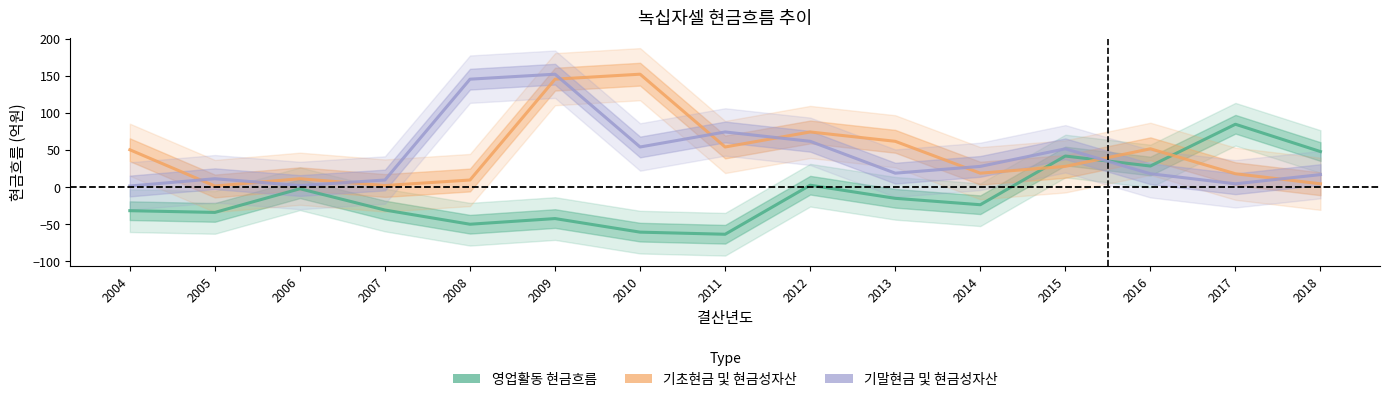

Which series ends up on top after the final intersection of 기초현금 및 현금성자산 and 기말현금 및 현금성자산?

기말현금 및 현금성자산